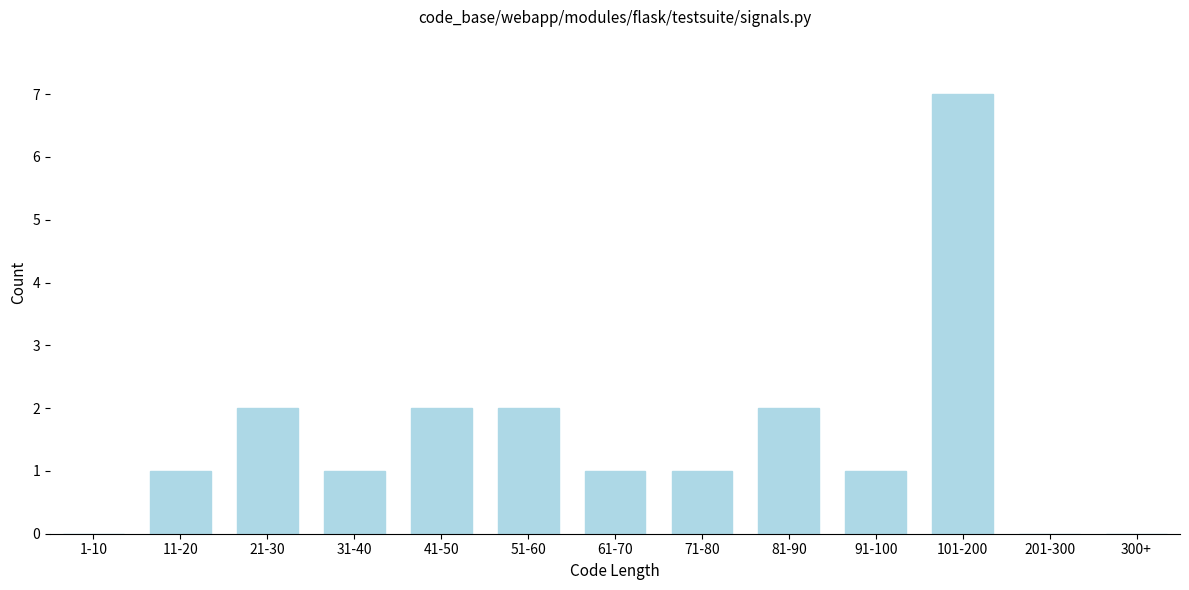

Reading left to right, list all the values displayed in this chart.

1-10=0	11-20=1	21-30=2	31-40=1	41-50=2	51-60=2	61-70=1	71-80=1	81-90=2	91-100=1	101-200=7	201-300=0	300+=0